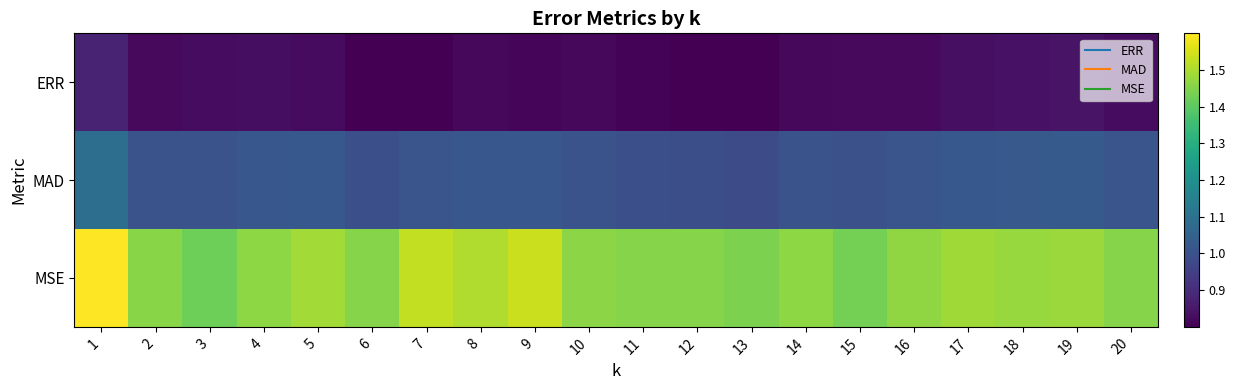

Reading right to left, list all the values displayed in this chart.

ERR: 20=0.8	19=0.8	18=0.8	17=0.8	16=0.8	15=0.8	14=0.8	13=0.8	12=0.8	11=0.8	10=0.8	9=0.8	8=0.8	7=0.8	6=0.8	5=0.8	4=0.8	3=0.8	2=0.8	1=0.9
MAD: 20=1.0	19=1.0	18=1.0	17=1.0	16=1.0	15=1.0	14=1.0	13=1.0	12=1.0	11=1.0	10=1.0	9=1.0	8=1.0	7=1.0	6=1.0	5=1.0	4=1.0	3=1.0	2=1.0	1=1.1
MSE: 20=1.5	19=1.5	18=1.5	17=1.5	16=1.5	15=1.4	14=1.5	13=1.4	12=1.5	11=1.5	10=1.5	9=1.5	8=1.5	7=1.5	6=1.5	5=1.5	4=1.5	3=1.4	2=1.5	1=1.6